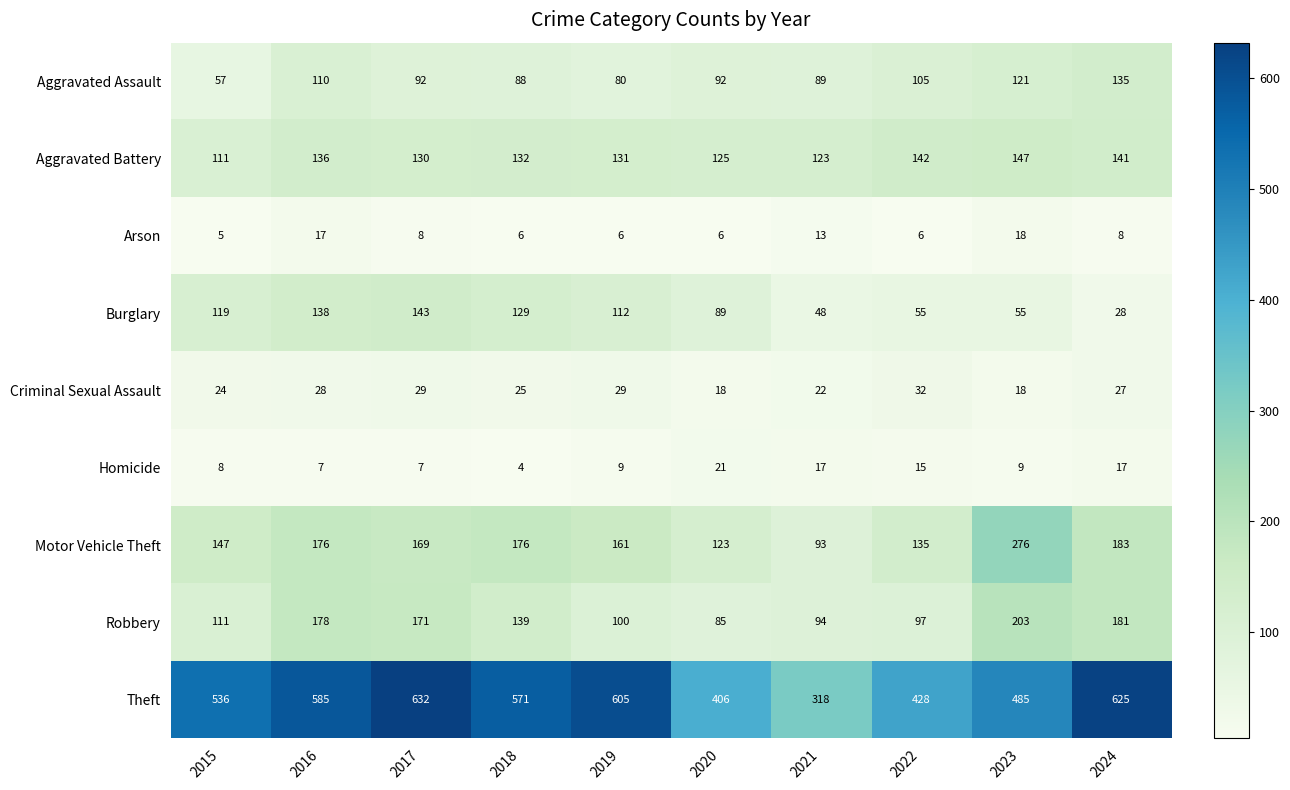

At 2016, list the series in order from largest to smallest.

Theft, Robbery, Motor Vehicle Theft, Burglary, Aggravated Battery, Aggravated Assault, Criminal Sexual Assault, Arson, Homicide